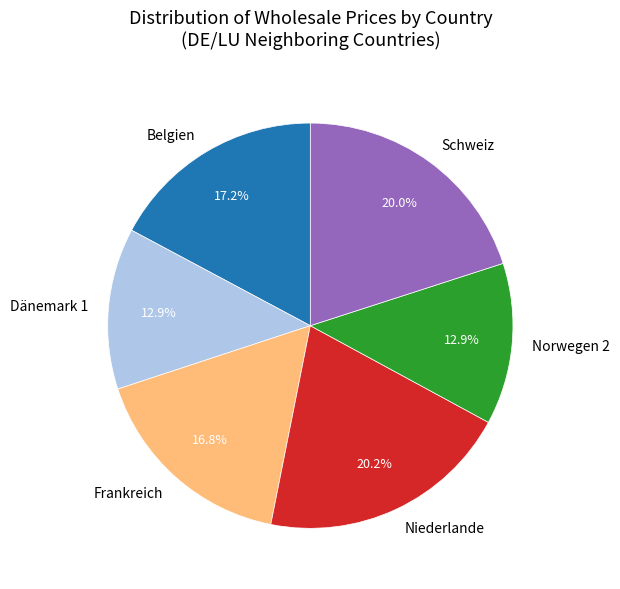

Does any single category account for the majority?

No